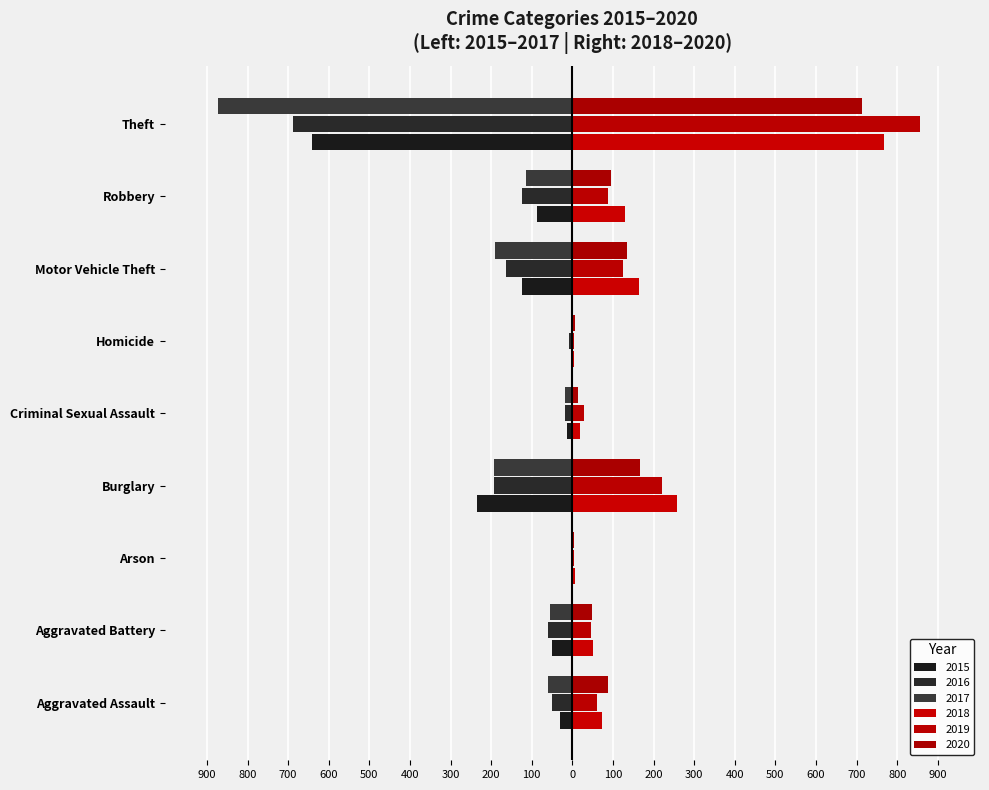

How many data points does each series have?

9